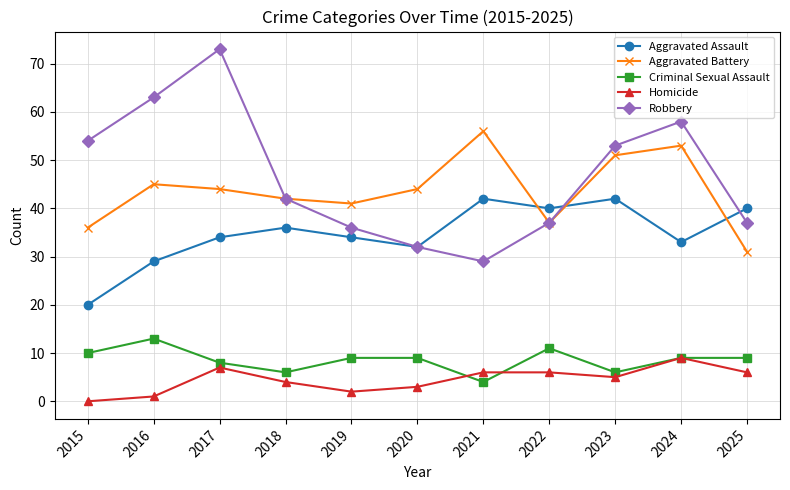

How many positive values does the Homicide series have?

10